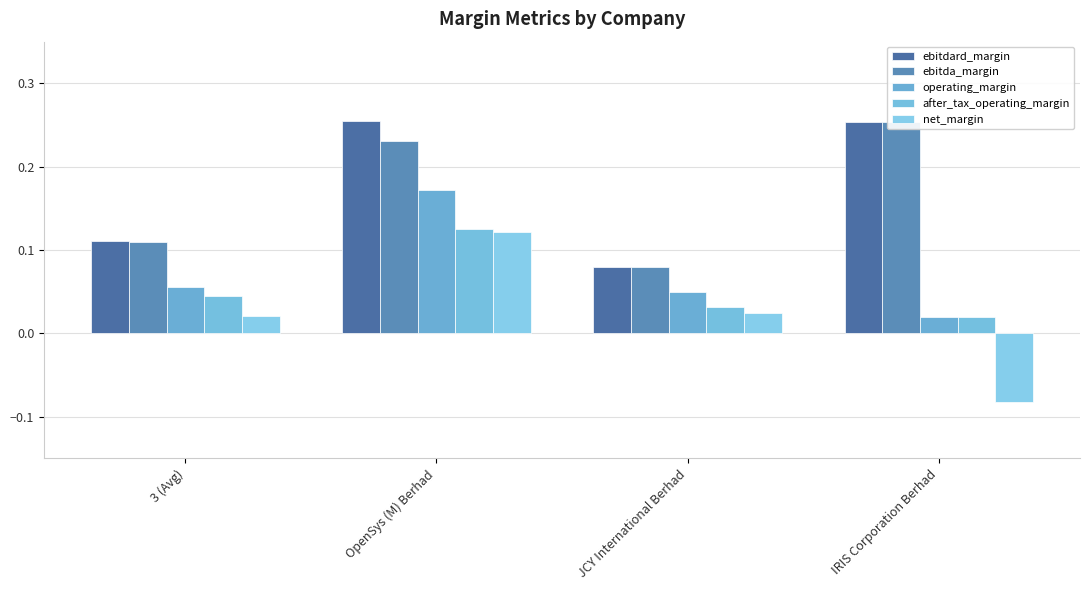

The ebitda_margin series shows 0.2 at OpenSys (M) Berhad. True or false?

True